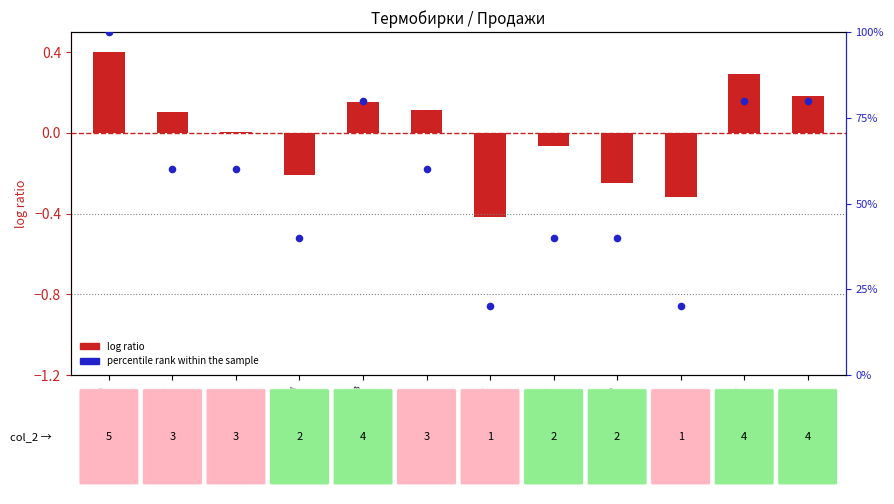

Which series has the largest Y range (max minus min)?

percentile rank within the sample